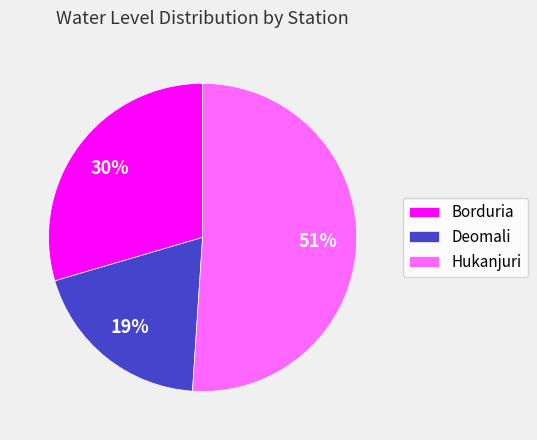

Between Deomali and Hukanjuri, which is larger?

Hukanjuri